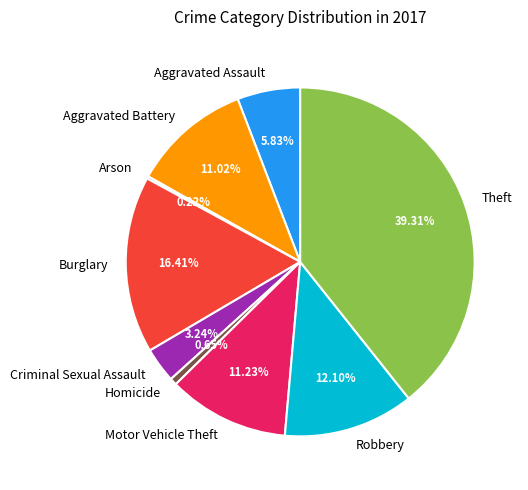

Is it true that Homicide is 1% of the pie?

True